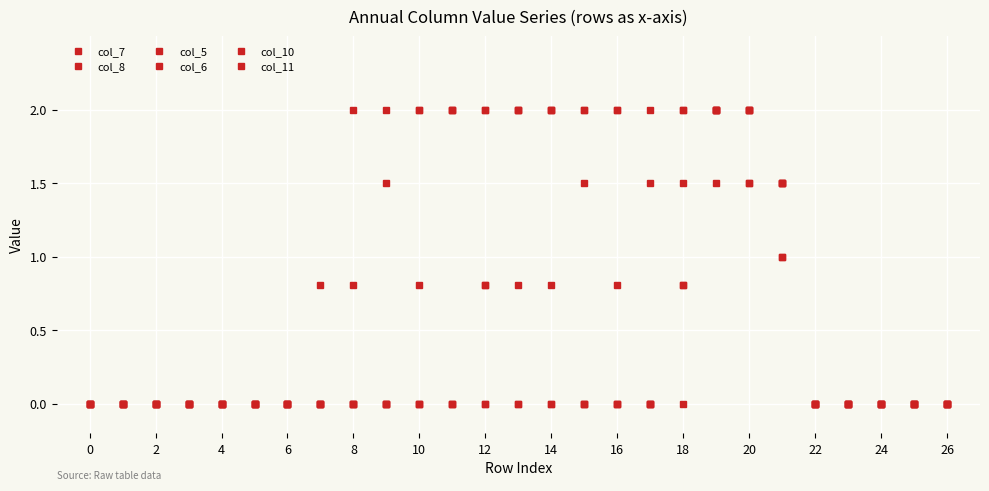

Reading left to right, list all the values displayed in this chart.

col_7: 0.0	0.0	0.0	0.0	0.0	0.0	0.0	0.8	2.0	2.0	2.0	2.0	2.0	2.0	2.0	1.5	0.8	0.0	0.8	2.0	1.5	1.0	0.0	0.0	0.0	0.0	0.0
col_8: 0.0	0.0	0.0	0.0	0.0	0.0	0.0	0.0	0.0	0.0	0.8	2.0	2.0	2.0	0.8	0.0	0.0	0.0	0.0	1.5	1.5	1.0	0.0	0.0	0.0	0.0	0.0
col_5: 0.0	0.0	0.0	0.0	0.0	0.0	0.0	0.0	0.0	0.0	0.0	0.0	0.0	0.8	2.0	2.0	2.0	2.0	2.0	2.0	2.0	1.5	0.0	0.0	0.0	0.0	0.0
col_6: 0.0	0.0	0.0	0.0	0.0	0.0	0.0	0.0	0.0	0.0	0.0	0.0	0.8	2.0	2.0	2.0	2.0	1.5	2.0	2.0	2.0	1.5	0.0	0.0	0.0	0.0	0.0
col_10: 0.0	0.0	0.0	0.0	0.0	0.0	0.0	0.0	0.0	0.0	0.0	0.0	0.0	0.0	0.0	0.0	0.0	0.0	0.8	2.0	2.0	1.5	0.0	0.0	0.0	0.0	0.0
col_11: 0.0	0.0	0.0	0.0	0.0	0.0	0.0	0.0	0.8	1.5	2.0	2.0	0.8	0.0	0.0	0.0	0.0	0.0	1.5	2.0	2.0	1.5	0.0	0.0	0.0	0.0	0.0